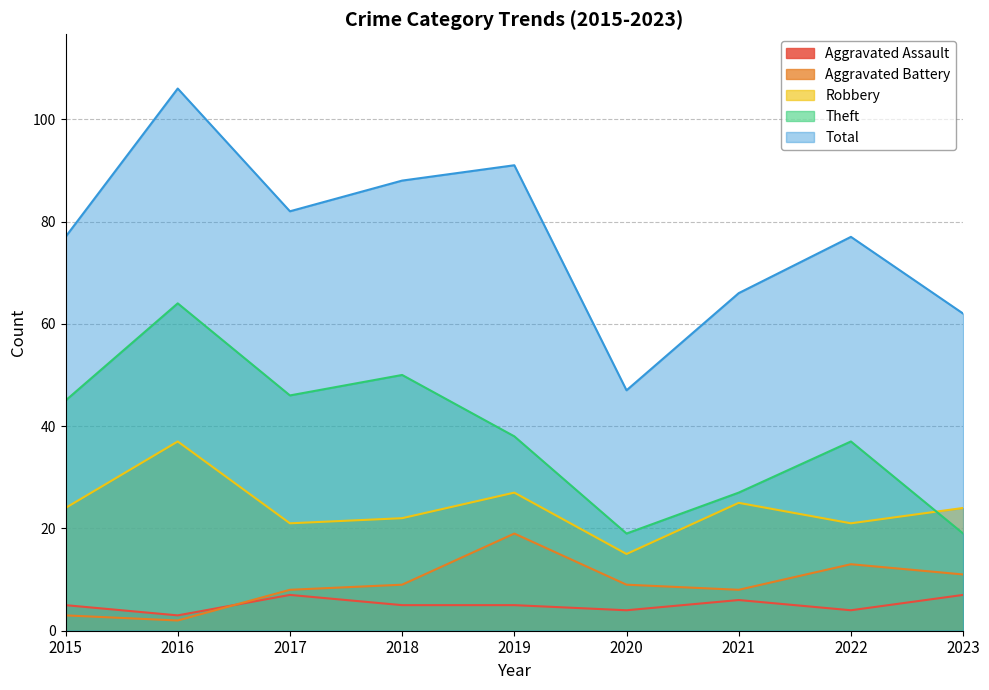

What is the sum of the Theft values at 2015 and 2020?

64